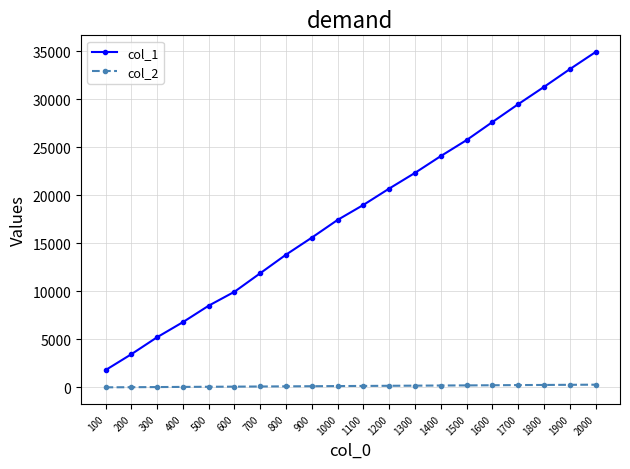

At 400, list the series in order from smallest to largest.

col_2, col_1